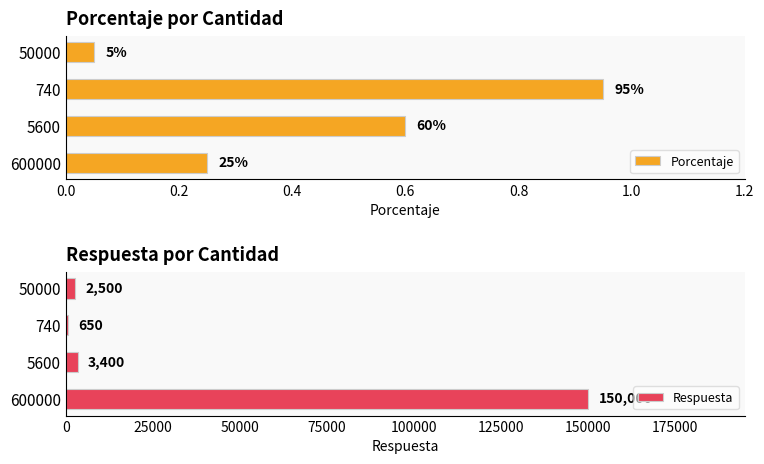

Which series has the largest total across all categories?

Respuesta